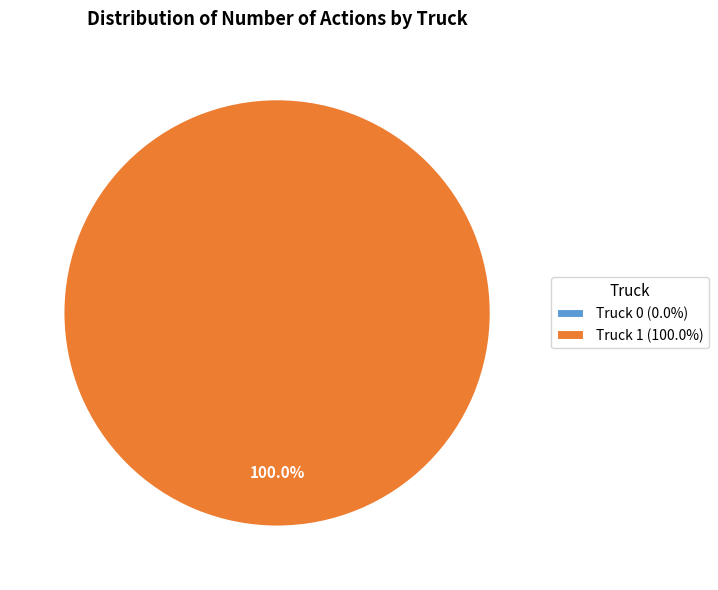

What is the change in value from Truck 0 to Truck 1?

+1